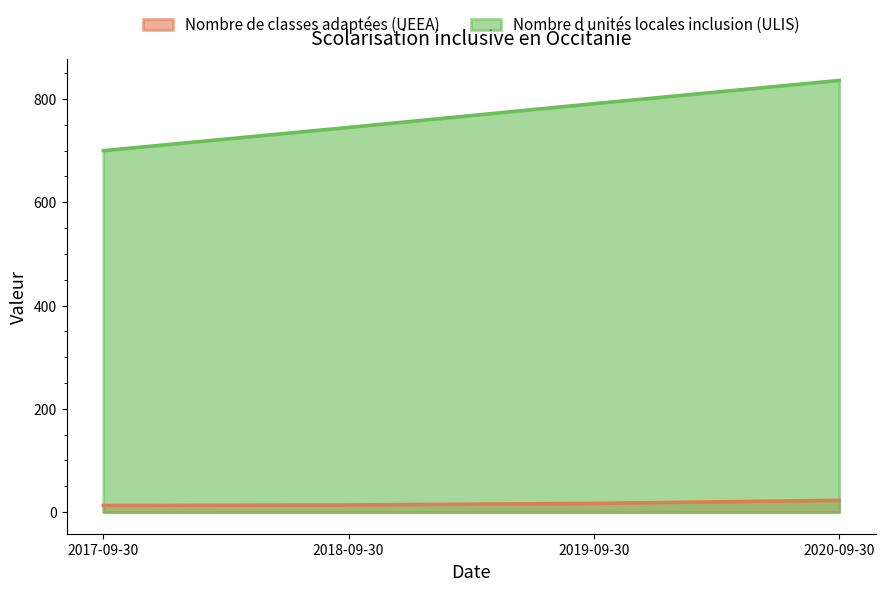

Reading left to right, transcribe all the data shown in this chart.

Nombre de classes adaptées (UEEA): 2017-09-30=13	2018-09-30=14	2019-09-30=17	2020-09-30=23
Nombre d unités locales inclusion (ULIS): 2017-09-30=700	2018-09-30=745	2019-09-30=791	2020-09-30=836